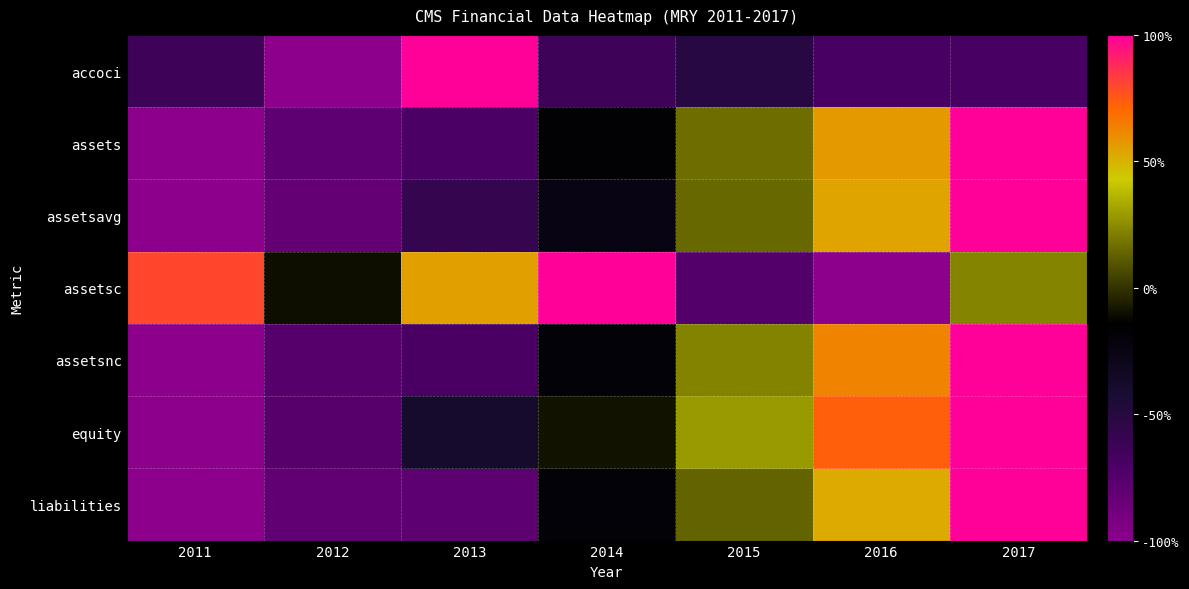

Between 2014 and 2012, which is larger?

2014